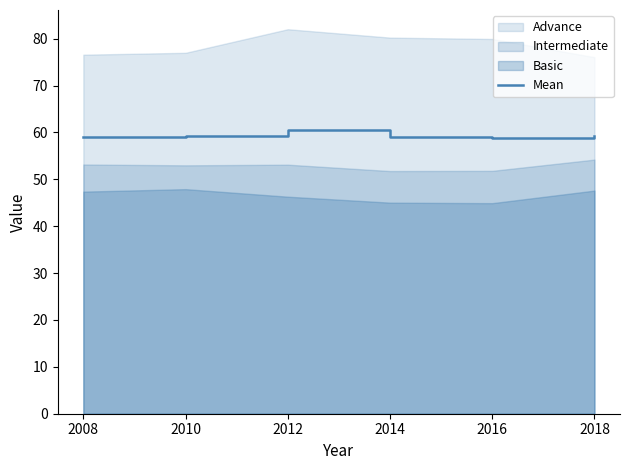

What is the maximum value for Mean?

60.5